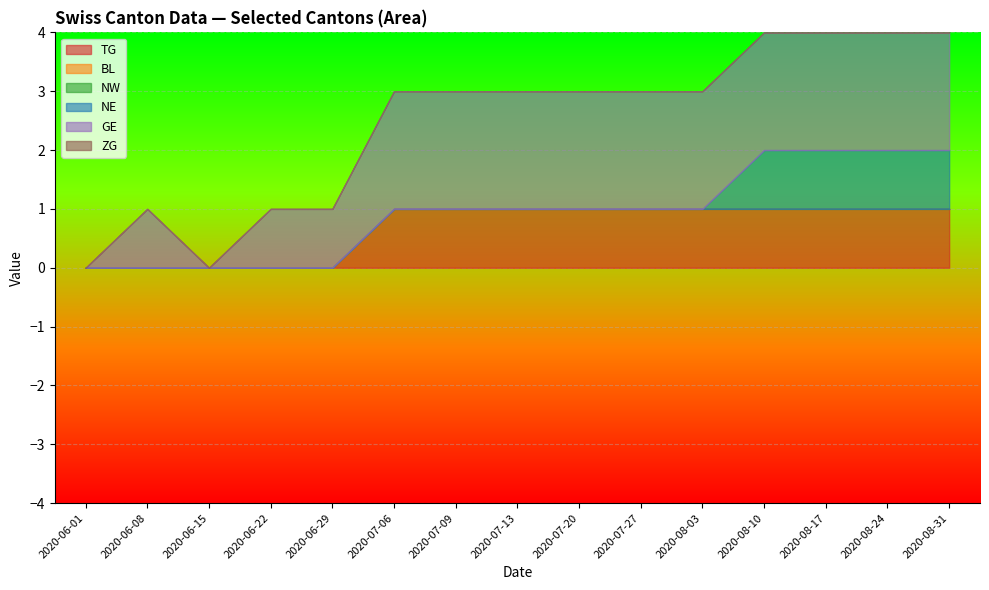

What is the total value across all series at 2020-07-13?

3